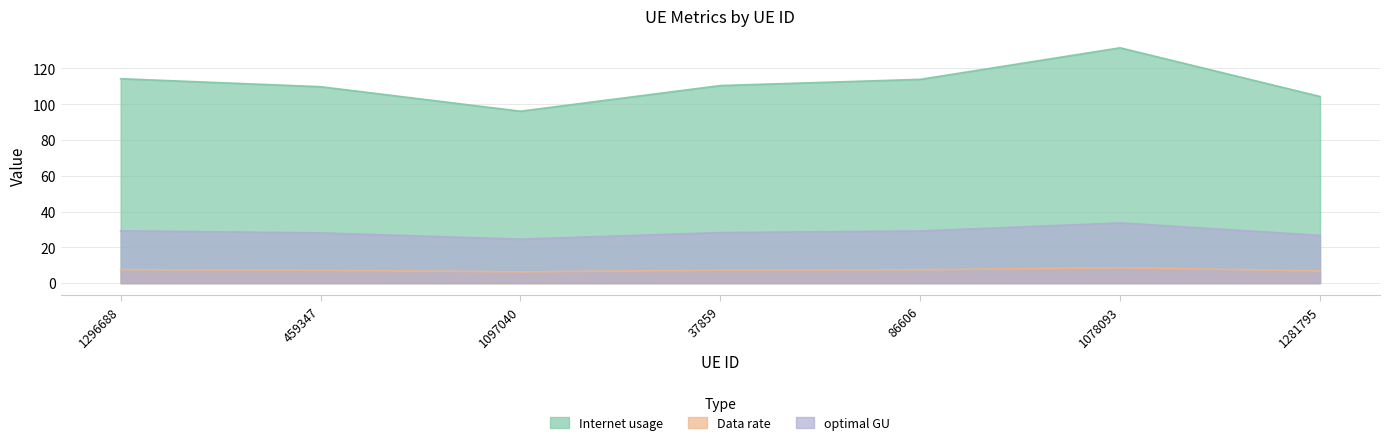

Rank the series at 1296688 from highest to lowest value.

Internet usage, optimal GU, Data rate